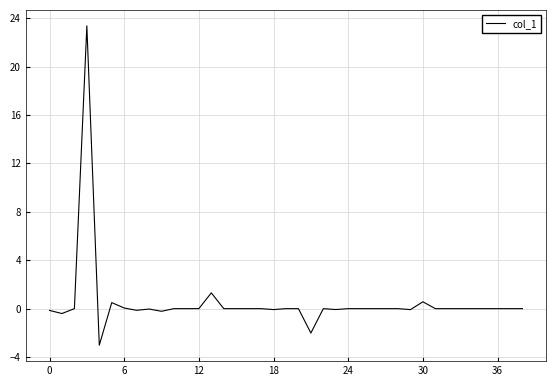

Count the number of data series in this chart.

1